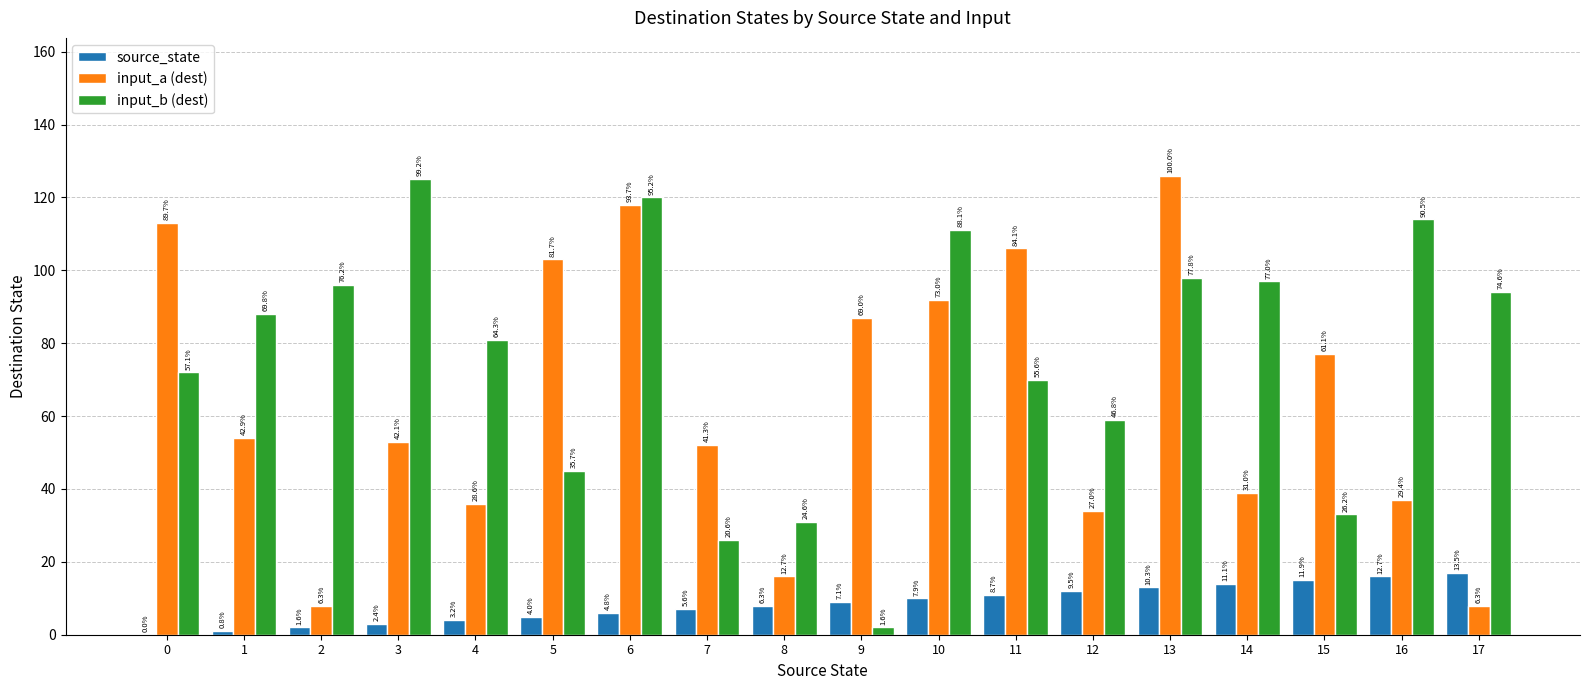

What is the total value across all series at 13?

237